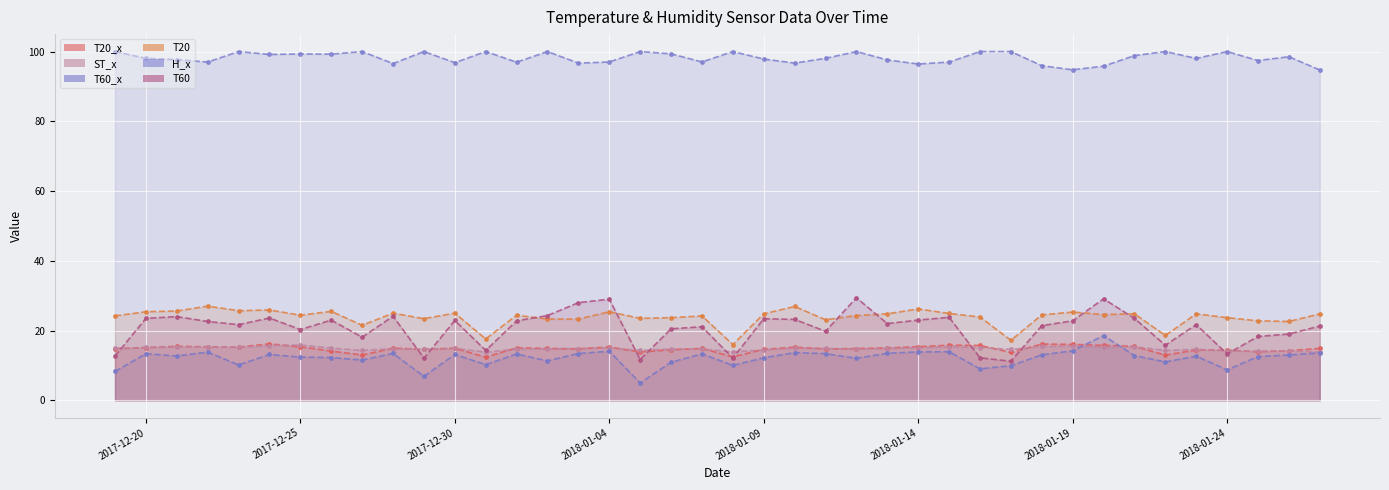

True or false: T60 and H_x cross at least once.

False